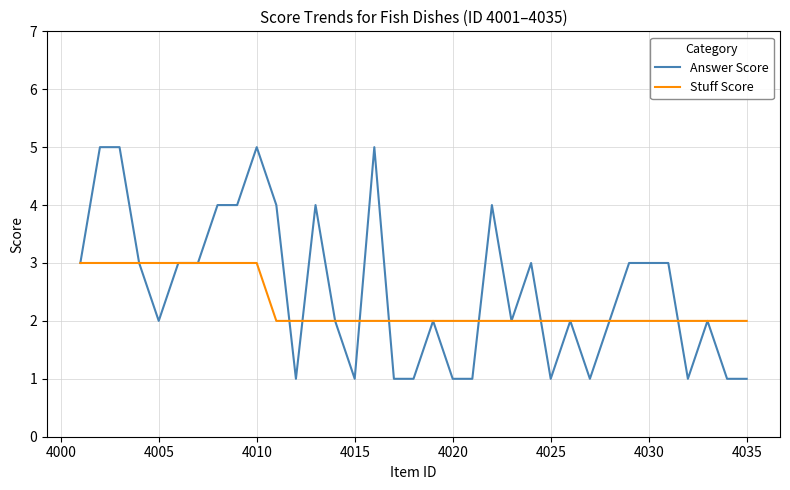

Rank the series by their average value, from highest to lowest.

Answer Score, Stuff Score